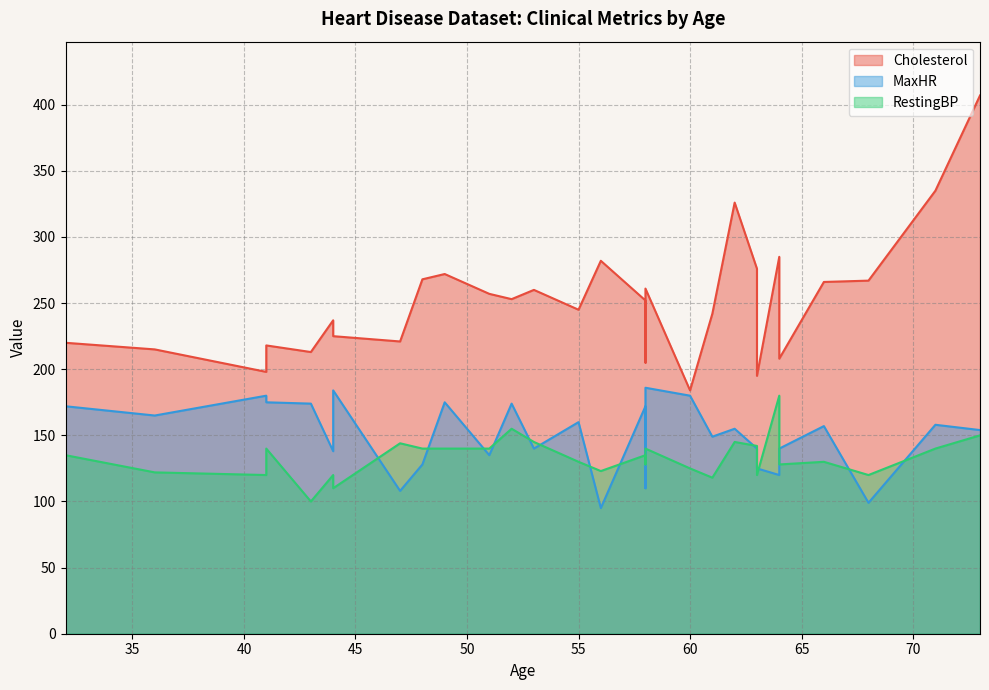

What is the highest value of the RestingBP series?

180